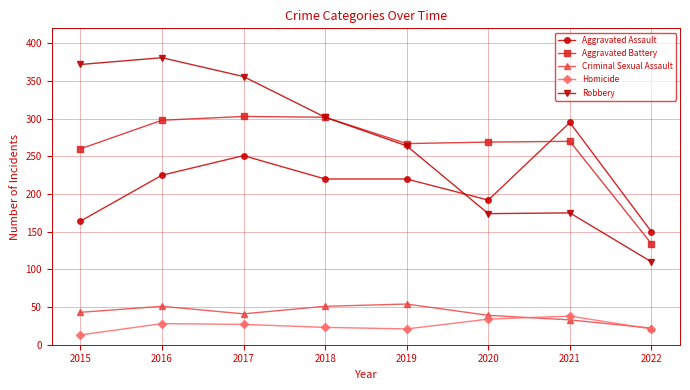

Which category has the lowest value in the Aggravated Battery series?

2022